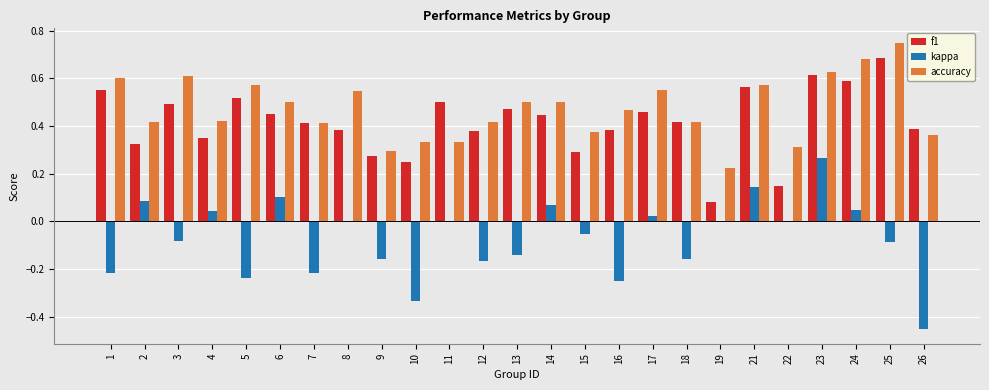

Count the f1 values in the range 0 to 1.

25